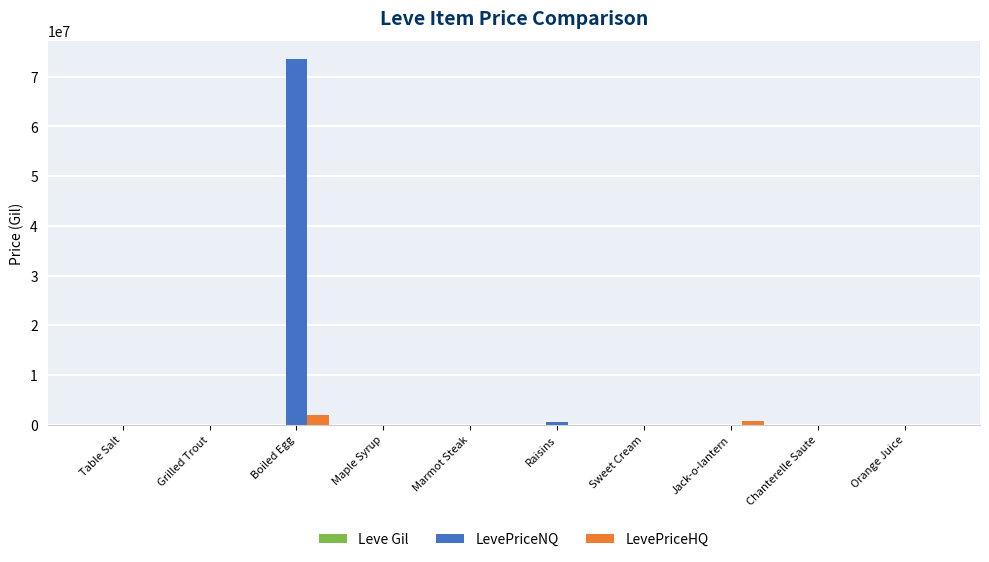

What is the sum of all LevePriceNQ values?

74008778.2